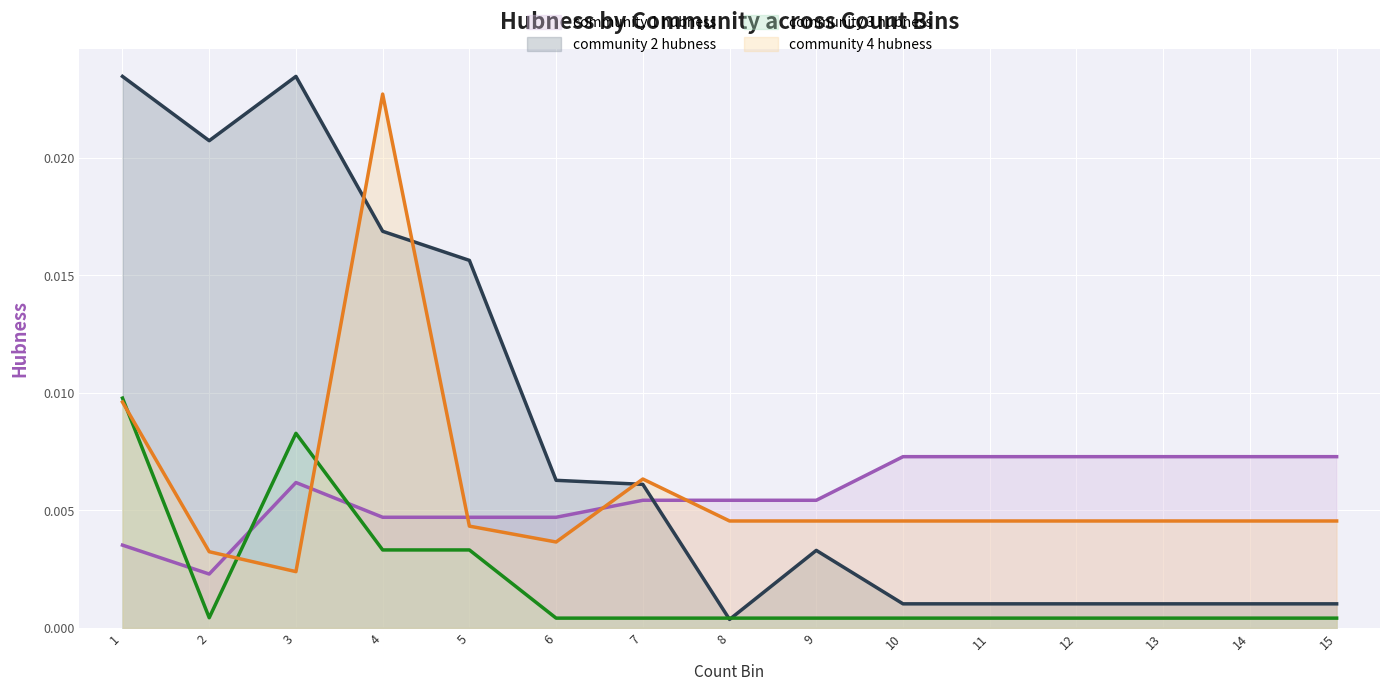

Which category has the highest value across all series?

1